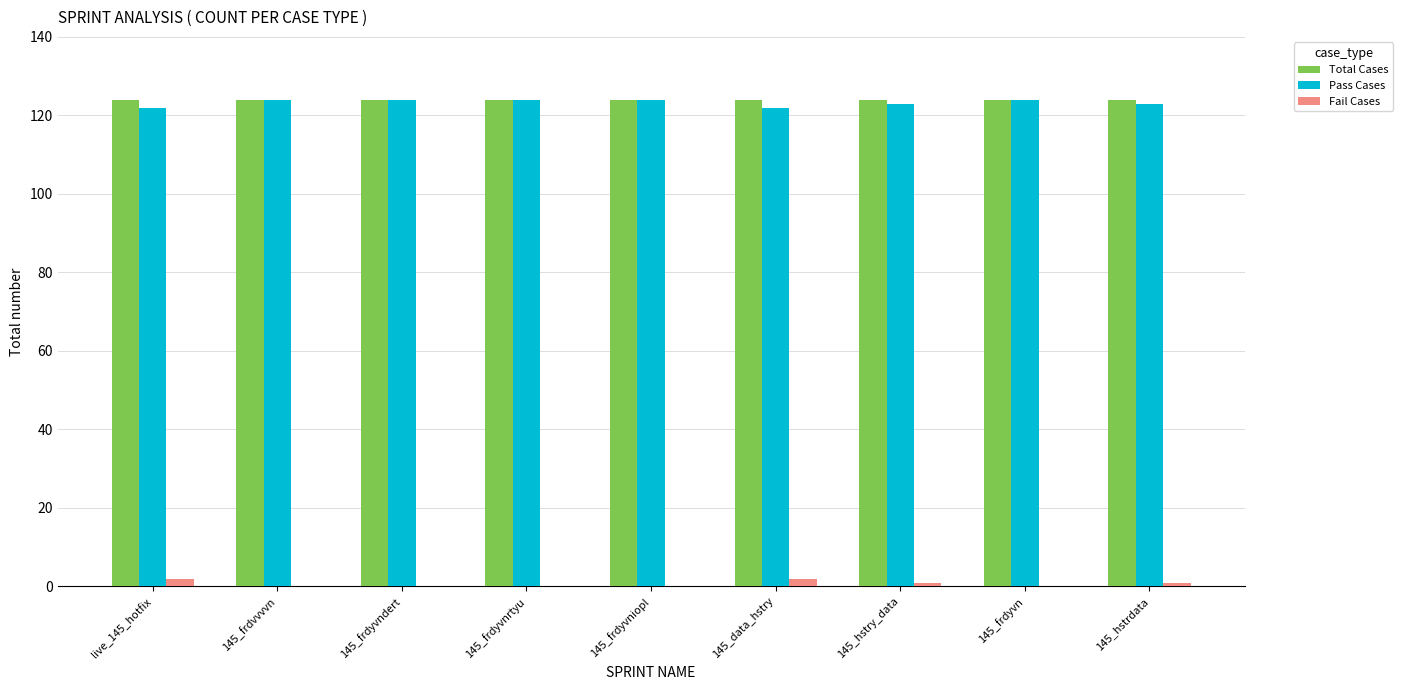

Is it true that Pass Cases equals 122 at live_145_hotfix?

True